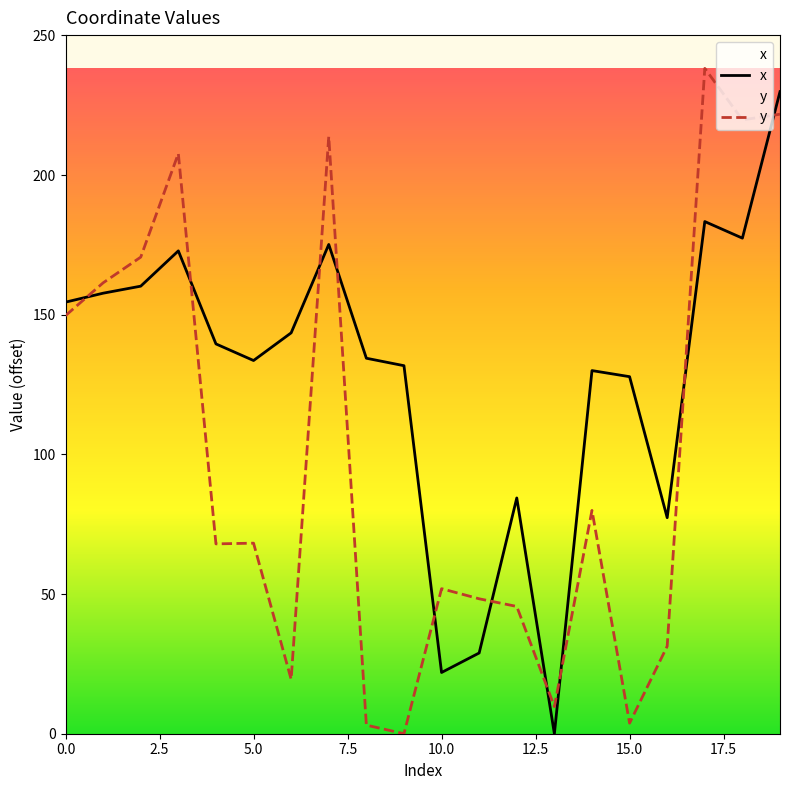

What is the sum of the x values at 15 and 16?

205.2